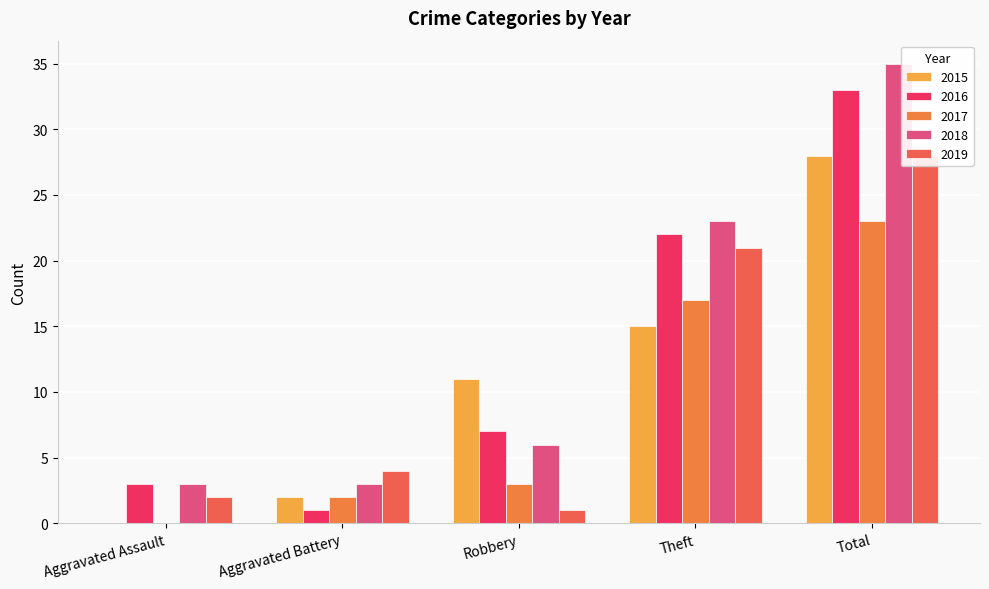

What are all the series names shown in the legend?

2015, 2016, 2017, 2018, 2019